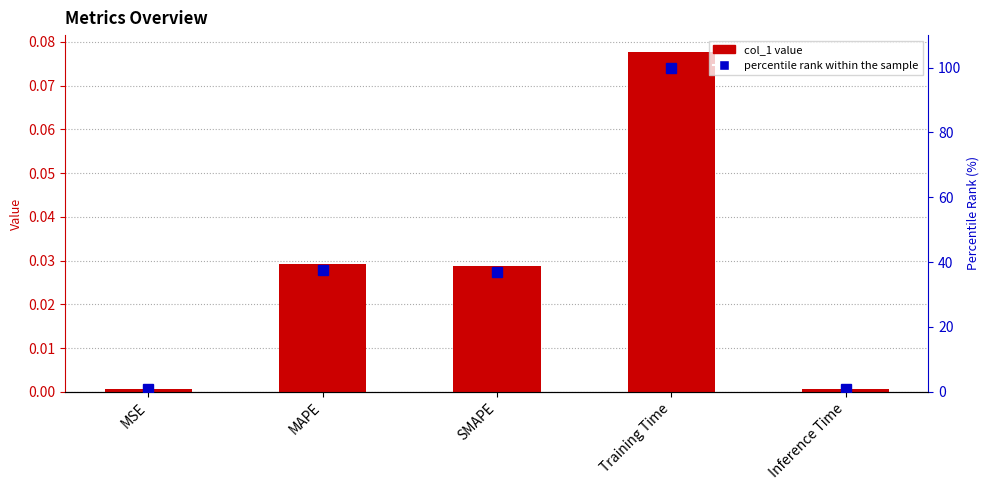

Reading right to left, list all the values displayed in this chart.

col_1: Inference Time=0.0	Training Time=0.1	SMAPE=0.0	MAPE=0.0	MSE=0.0
percentile rank within the sample: Inference Time=0.9	Training Time=100.0	SMAPE=37.1	MAPE=37.6	MSE=0.8